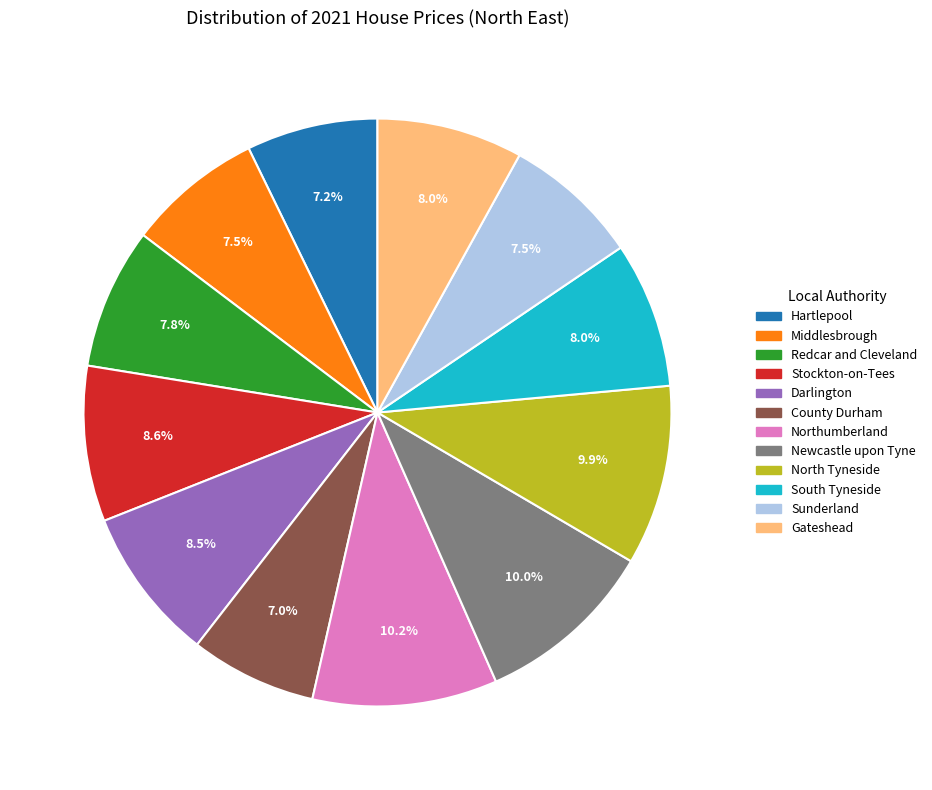

True or false: South Tyneside accounts for 8% of the total.

True